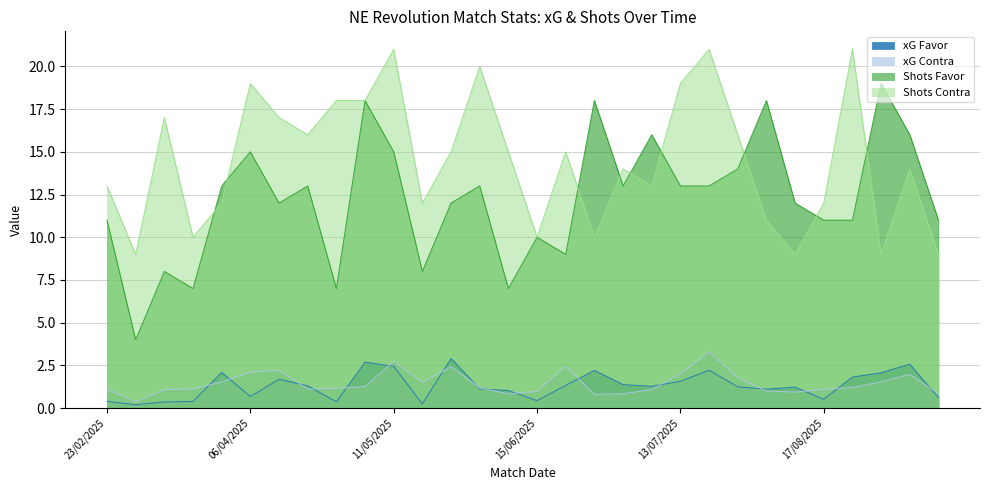

Is it true that Shots Contra equals 12.0 at 17/08/2025?

True